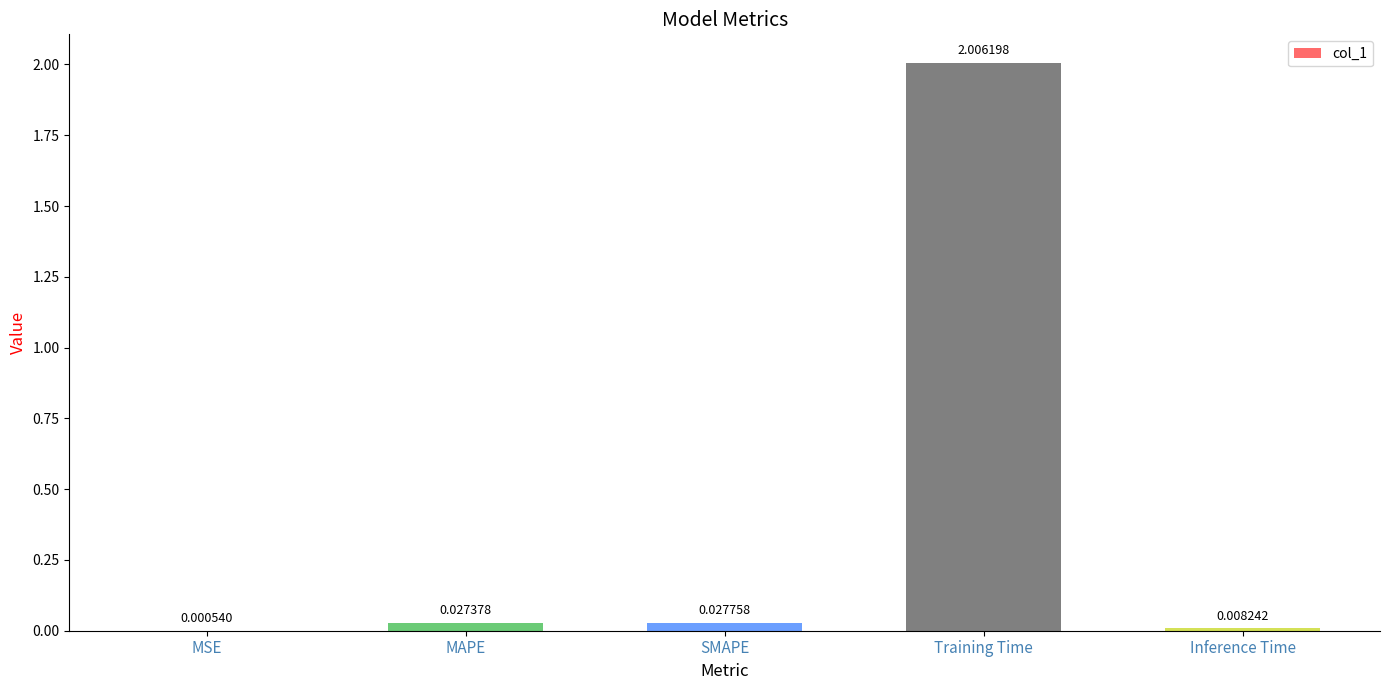

Which category has the highest value across all series?

Training Time